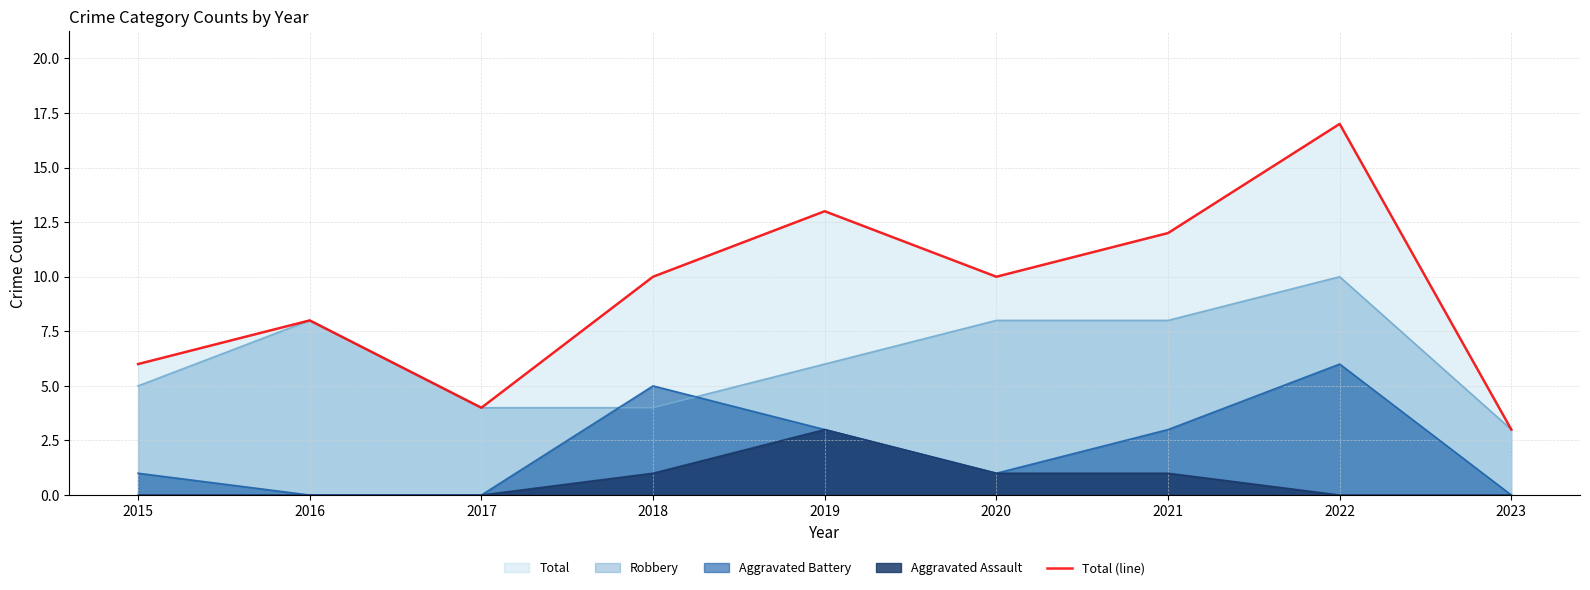

What is the change in value from 2018 to 2023?

-7